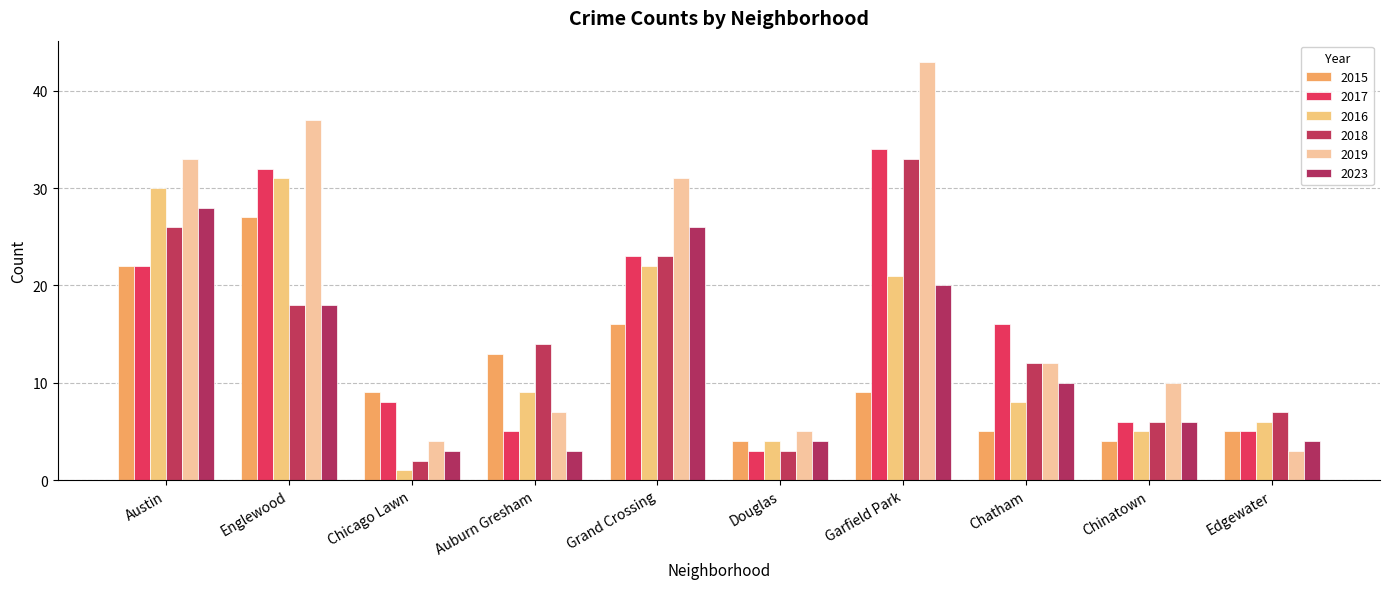

How many groups of bars are there?

10